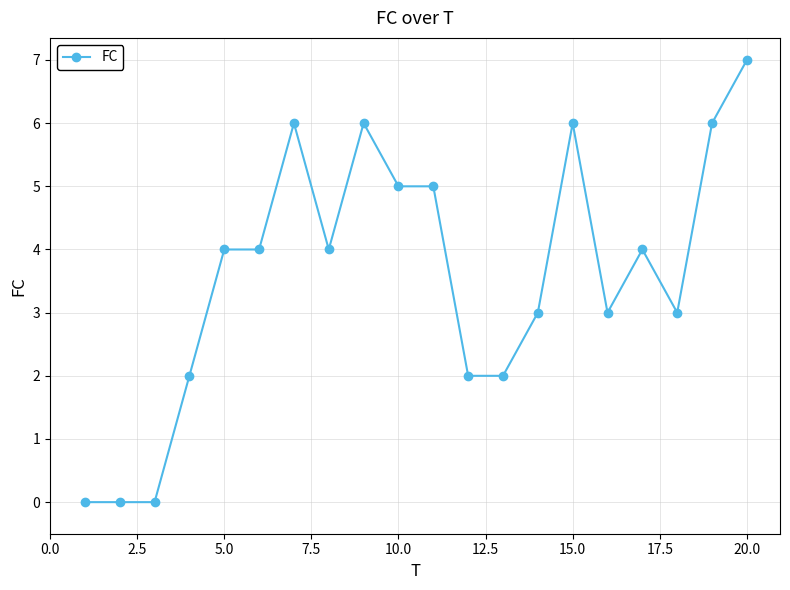

What is the value of the 19th point from the left?

6